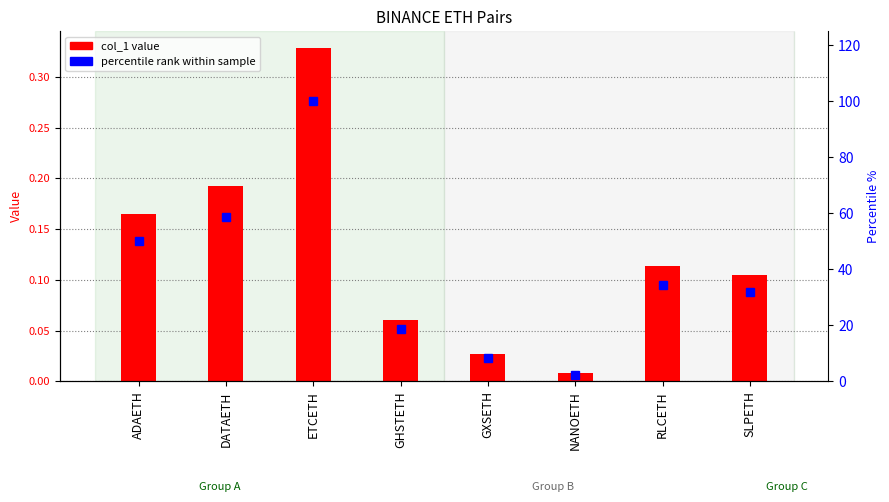

Reading left to right, list all the values displayed in this chart.

col_1: 0.2	0.2	0.3	0.1	0.0	0.0	0.1	0.1
percentile rank within sample: 50.2	58.6	100.0	18.6	8.3	2.4	34.6	31.8